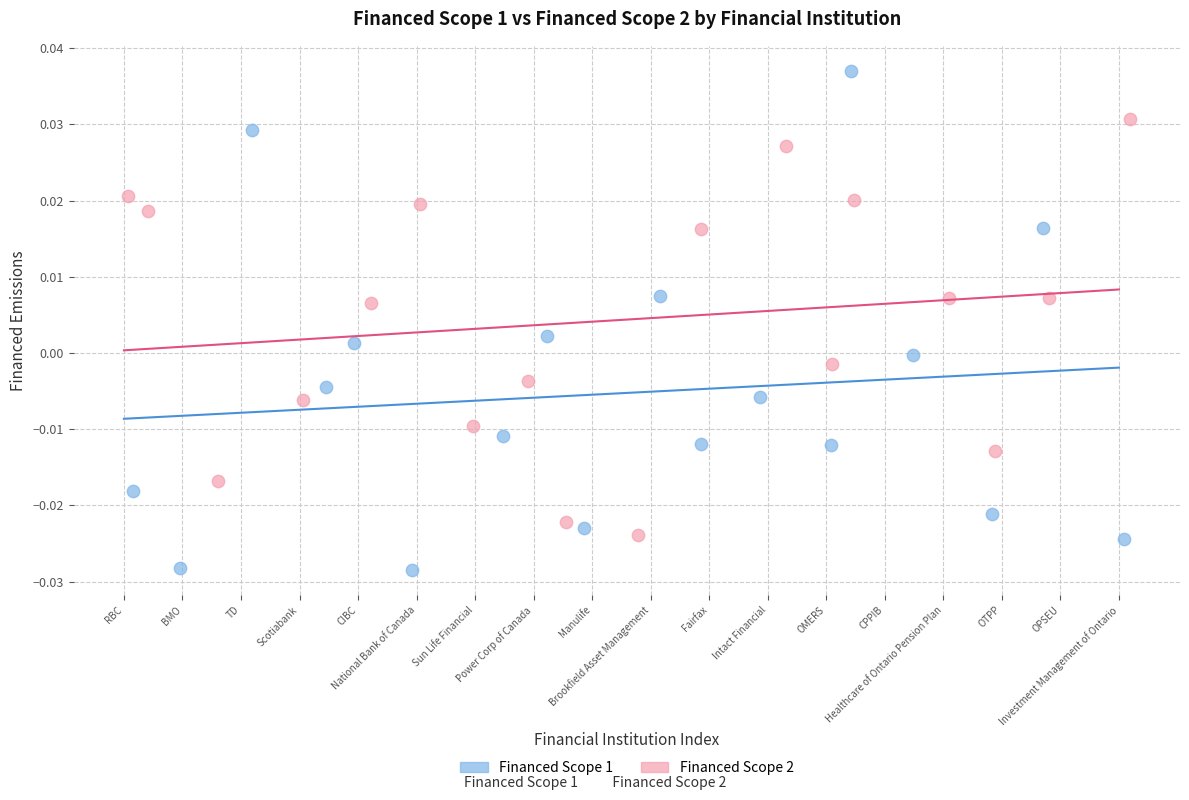

Which series has the widest spread of Y values?

Financed Scope 1